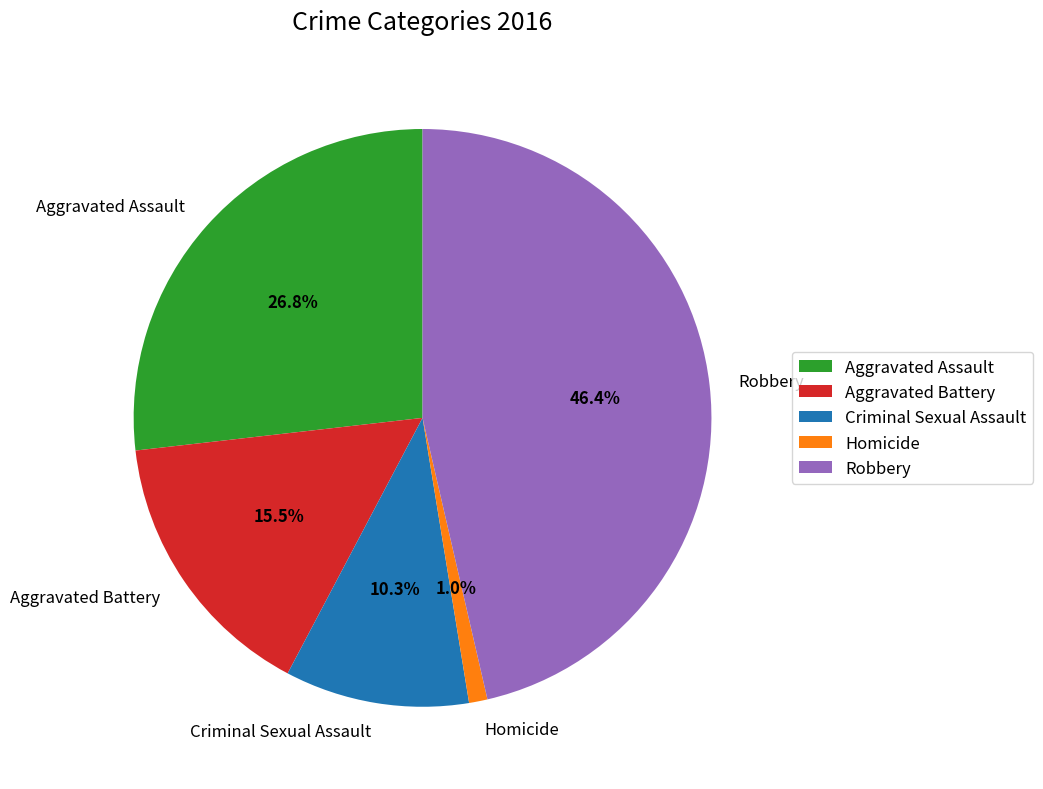

True or false: Aggravated Assault accounts for 42% of the total.

False